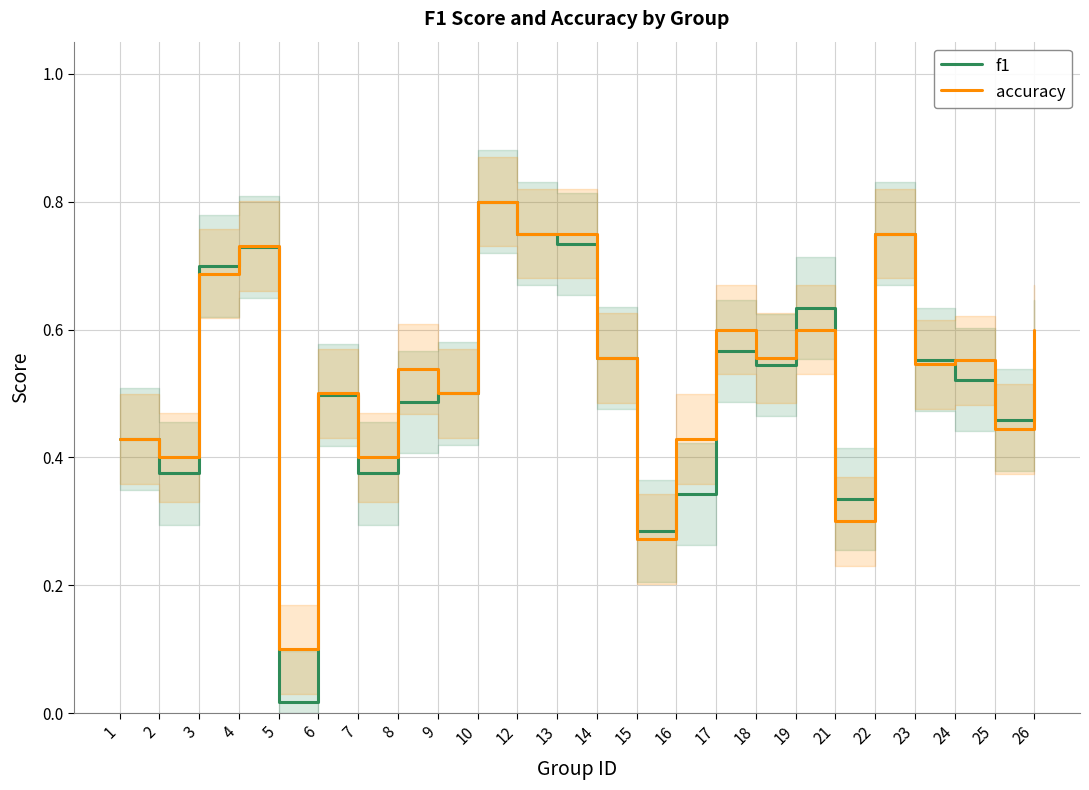

What is the difference between the accuracy values at 4 and 8?

0.2